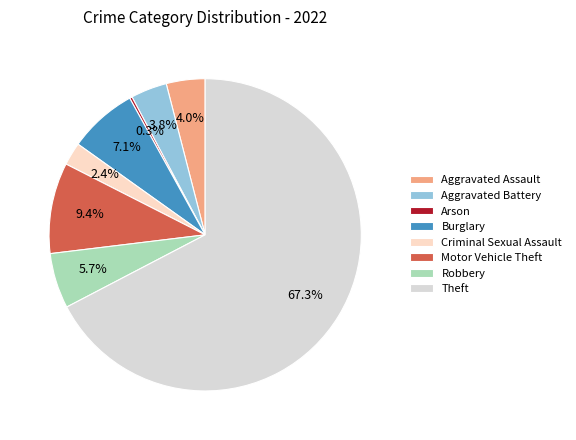

Which has a higher value, Aggravated Assault or Motor Vehicle Theft?

Motor Vehicle Theft